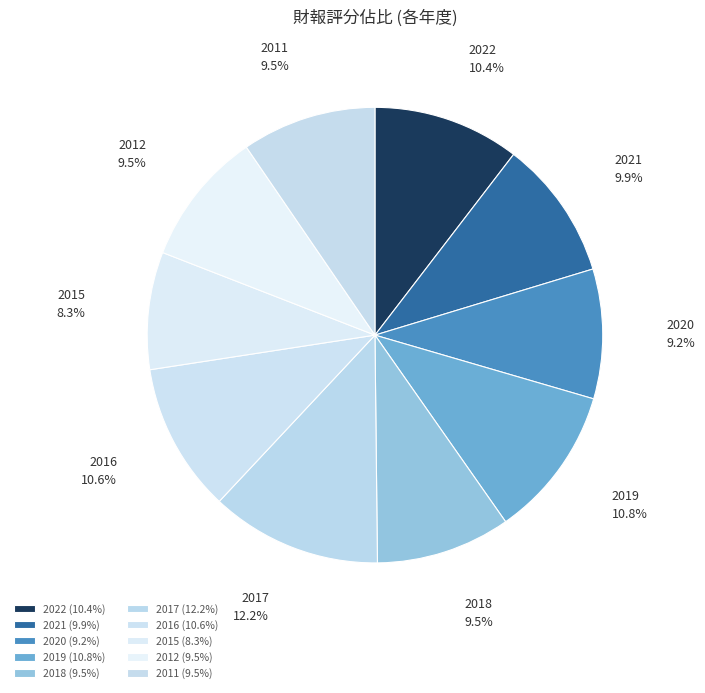

The 2018 slice represents 1% of the pie. True or false?

False